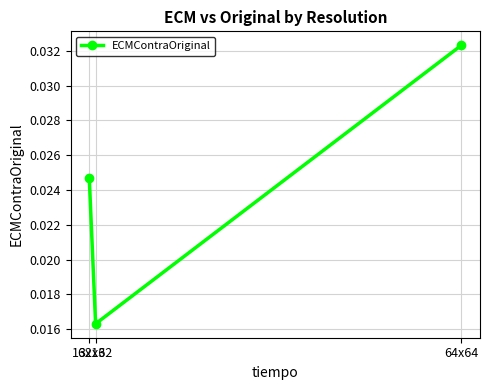

Count the number of data series in this chart.

1